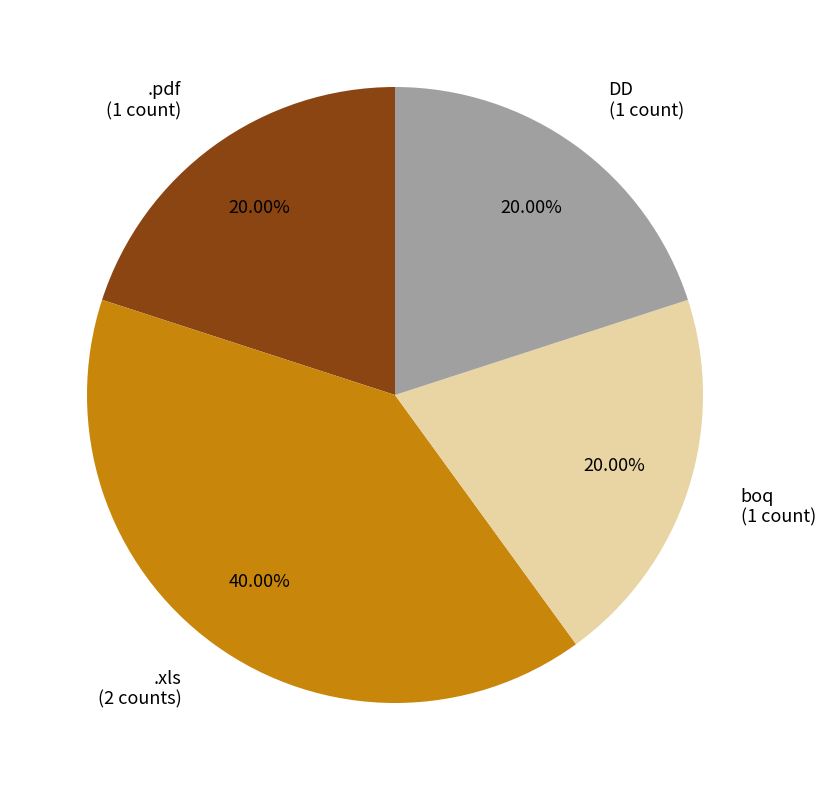

Is there any slice that represents more than half of the pie?

No